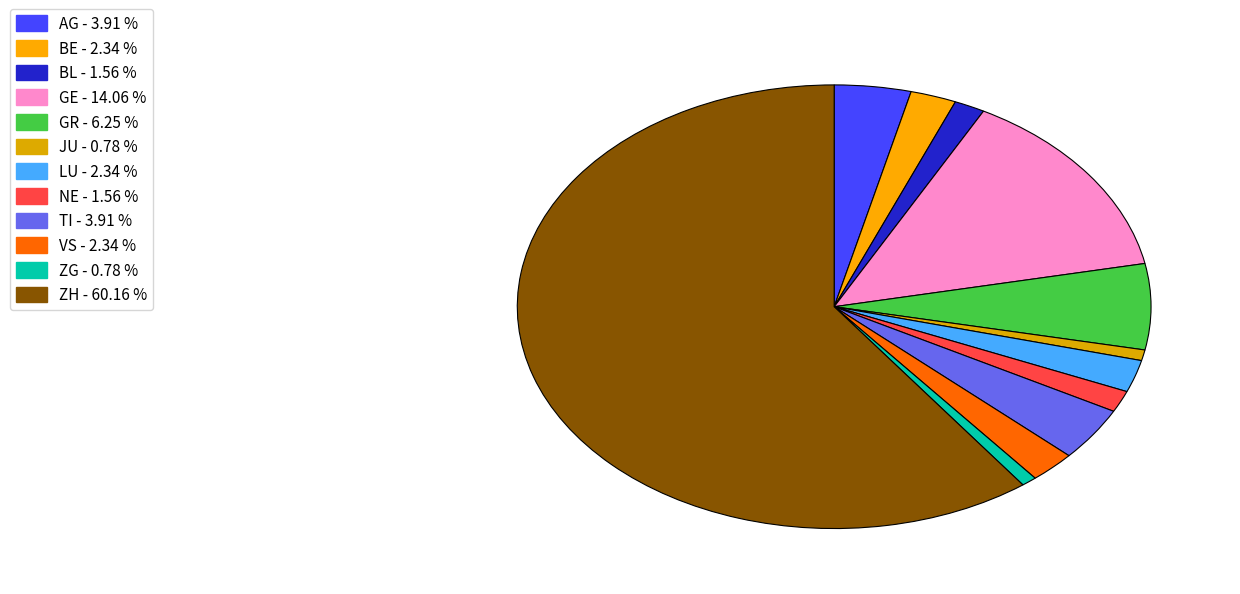

Which category has the biggest portion of the pie?

ZH